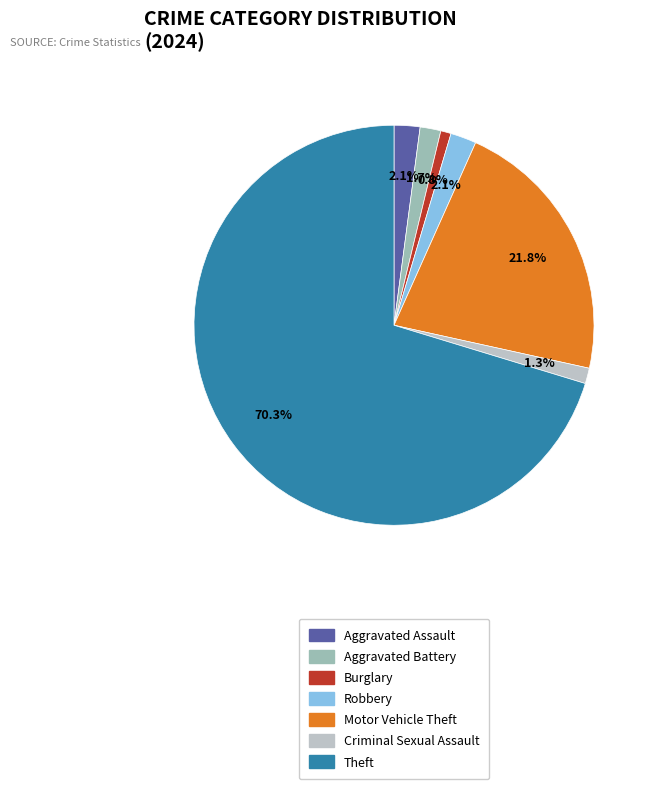

What is the majority slice?

Theft